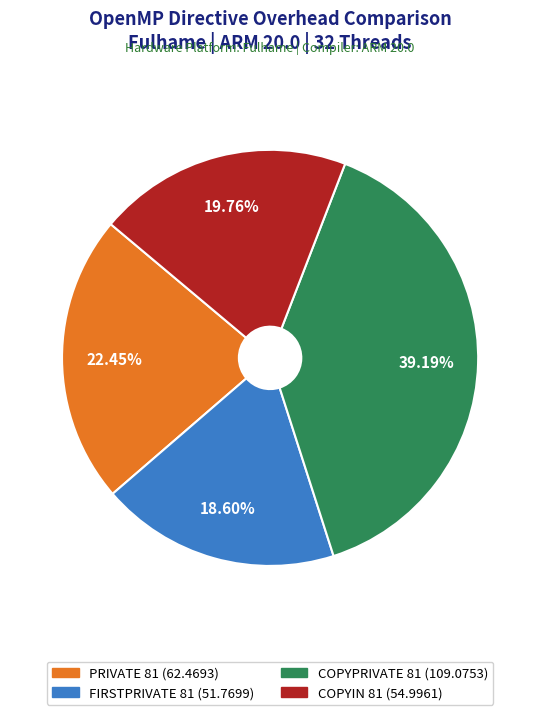

Which category has the biggest portion of the pie?

COPYPRIVATE 81